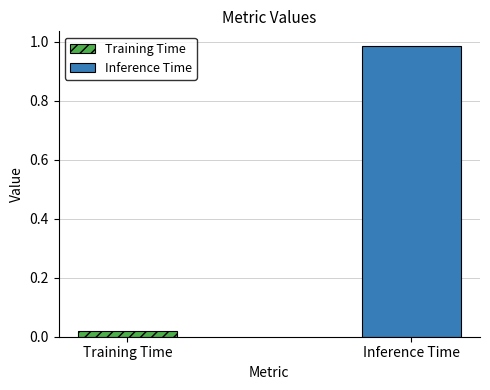

At which label is the value closest to 0?

Training Time